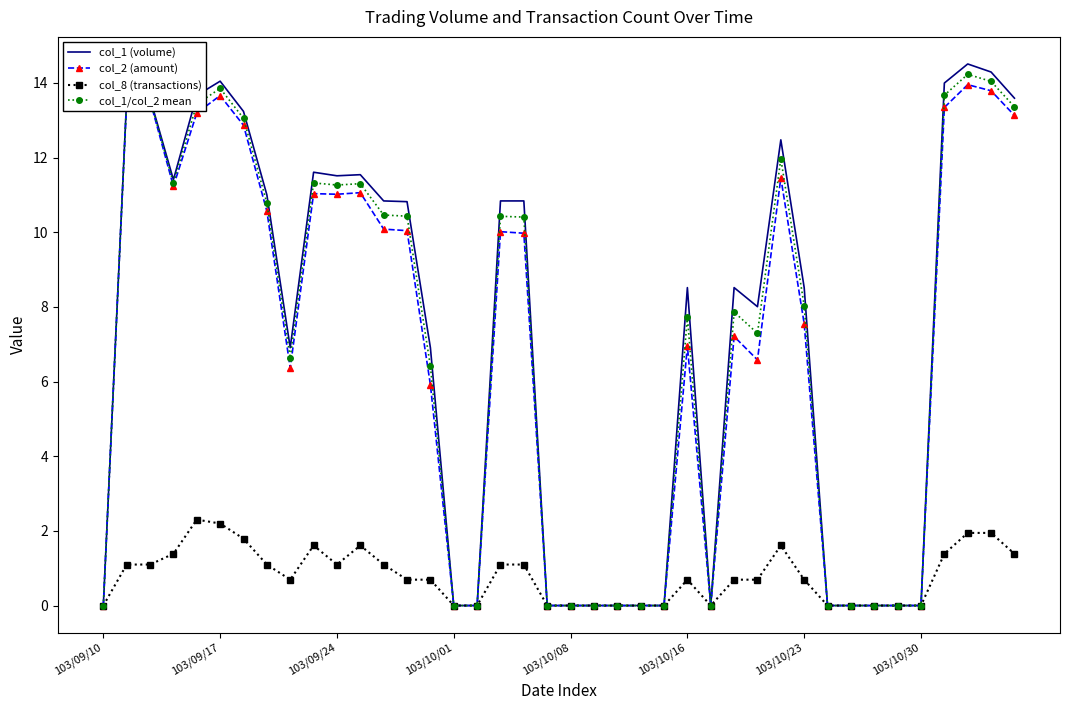

What is the sum of all col_8 (transactions) values?

31.7